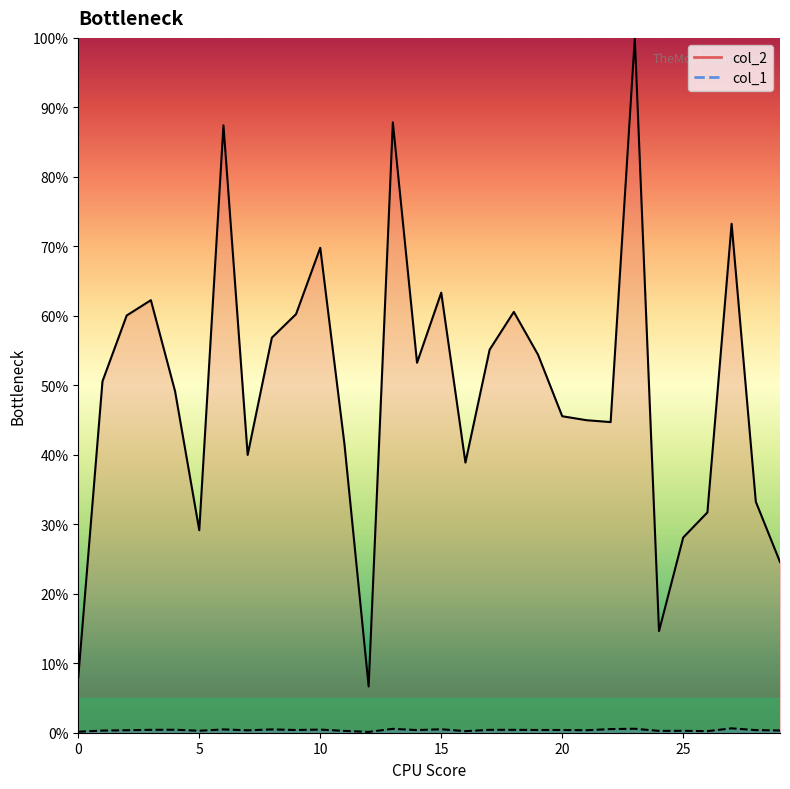

List the series in order of their peak value, highest first.

col_2, col_1